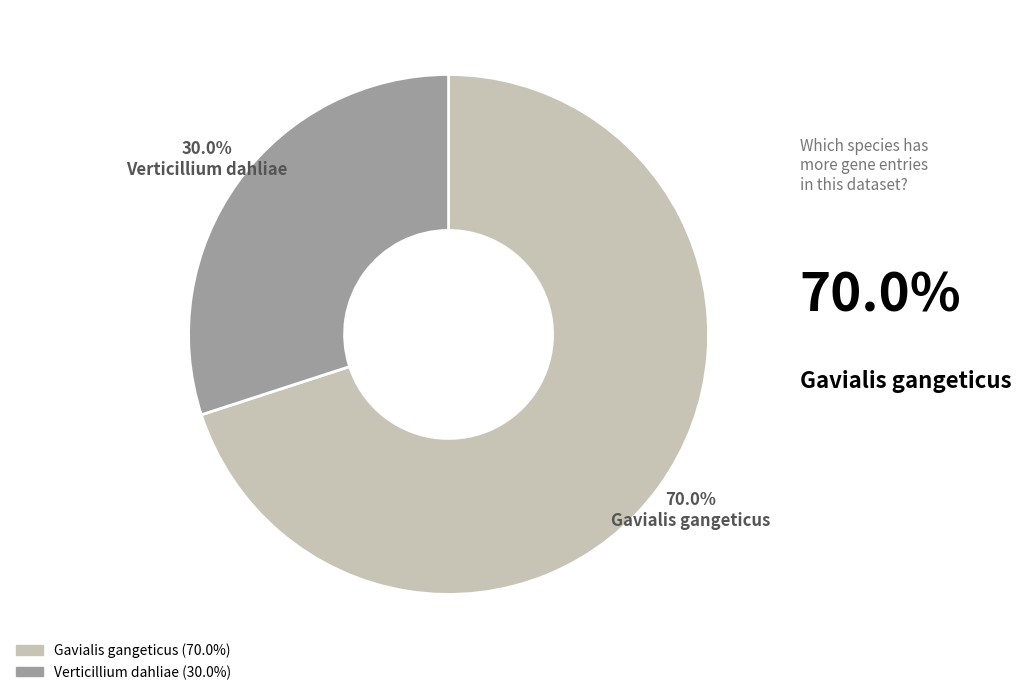

Rank the categories by value from lowest to highest.

Verticillium dahliae, Gavialis gangeticus